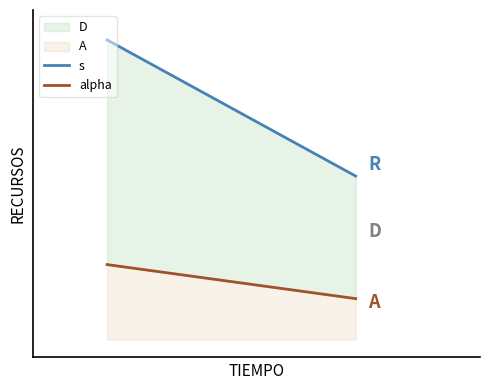

Count the s values in the range 2 to 5.

2